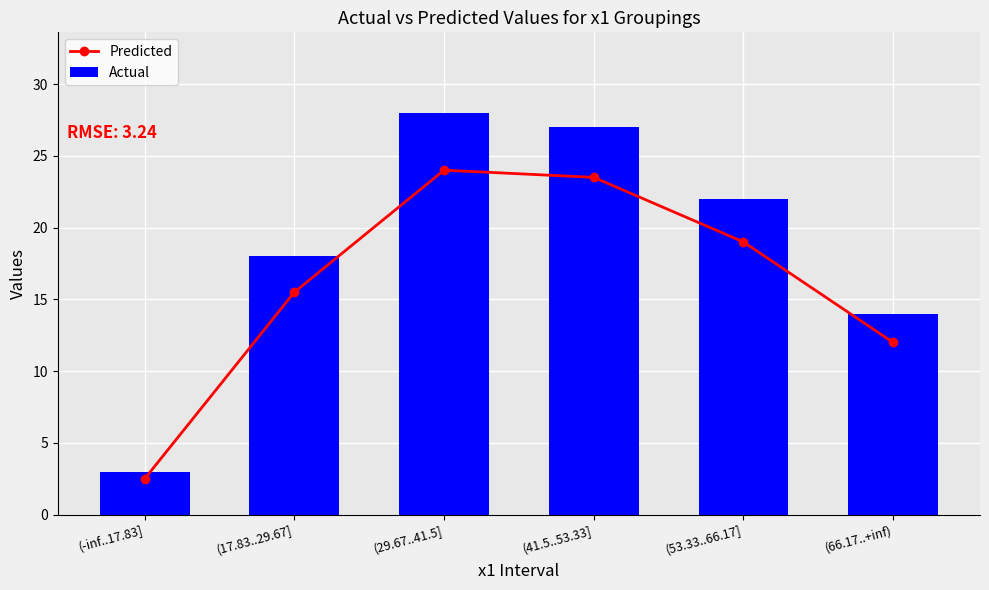

Does the chart contain stacked bars?

No